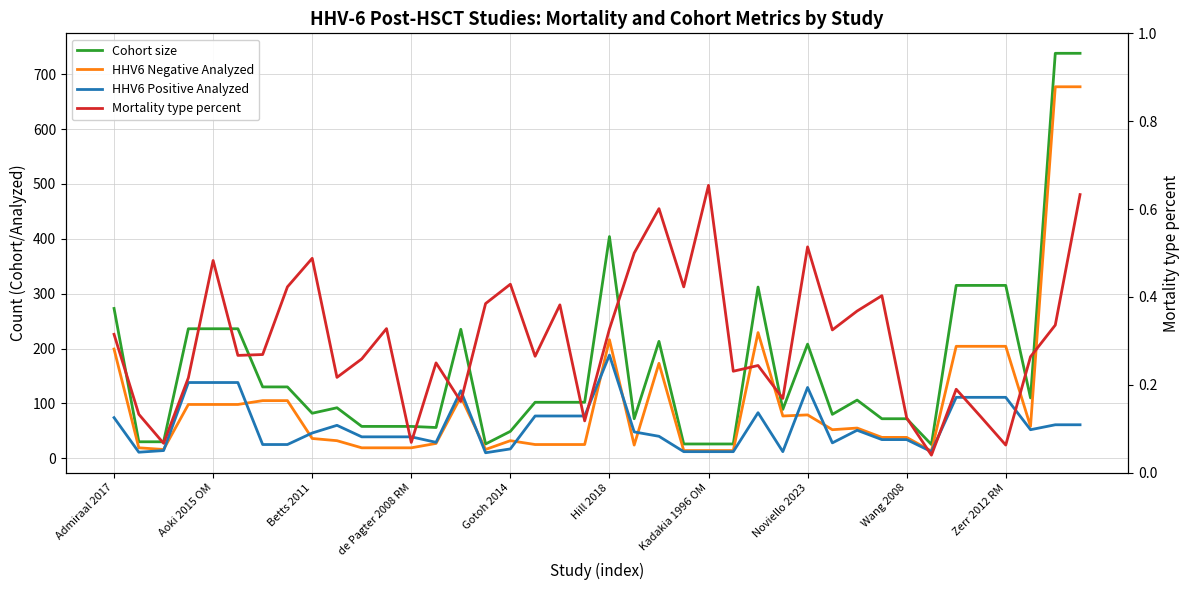

How many lines are shown in the chart?

4